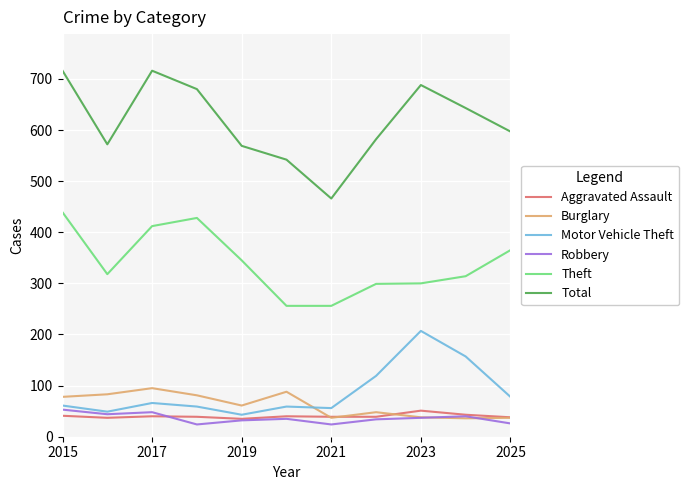

True or false: Total and Burglary intersect in this chart.

False